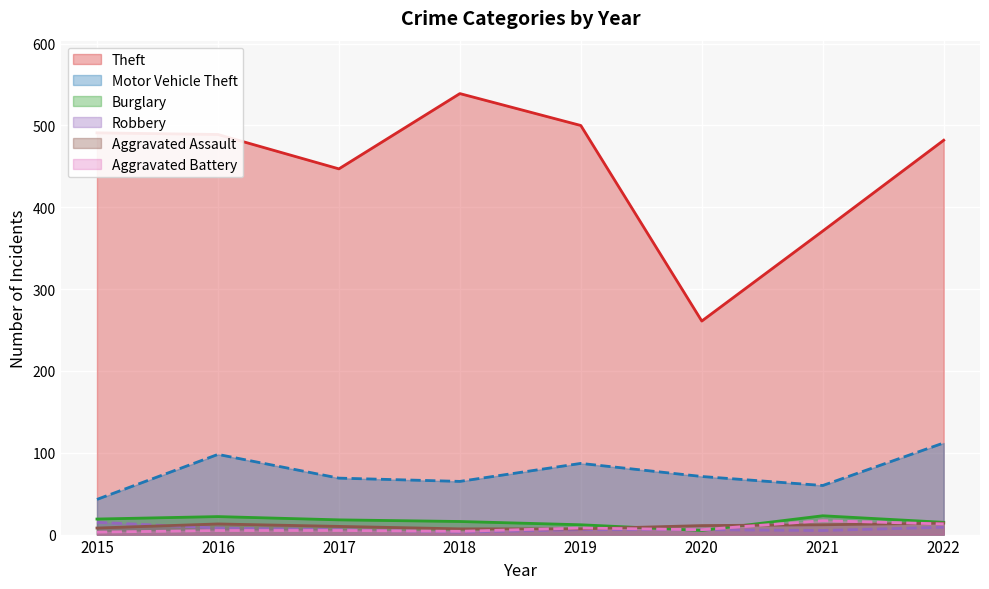

How many values in the Theft series are below 489?

4